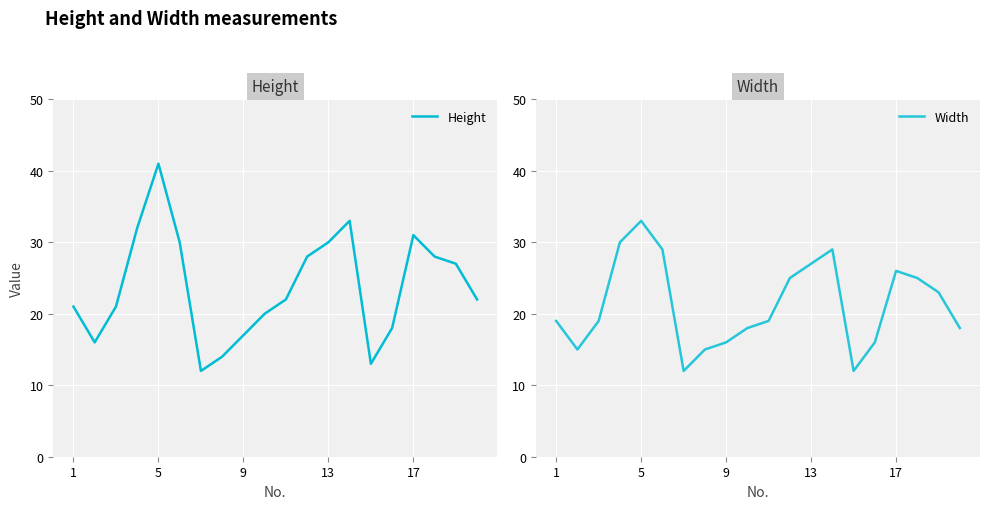

What is the sum of all Width values?

426